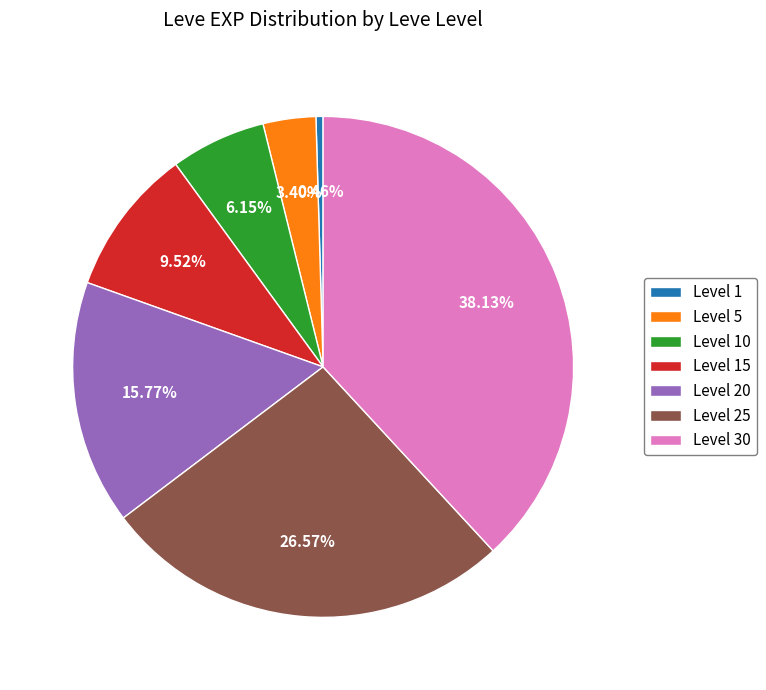

True or false: Level 5 accounts for 3% of the total.

True